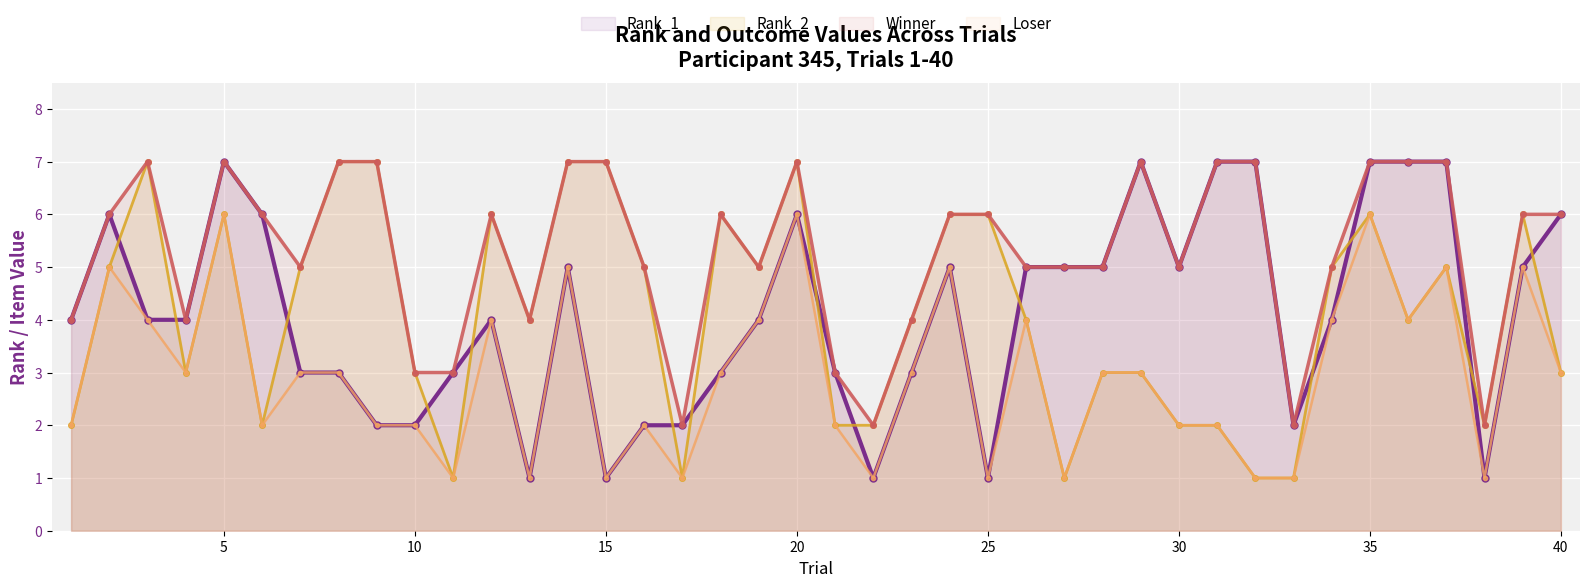

How many data points in Rank_2 are less than 4?

17